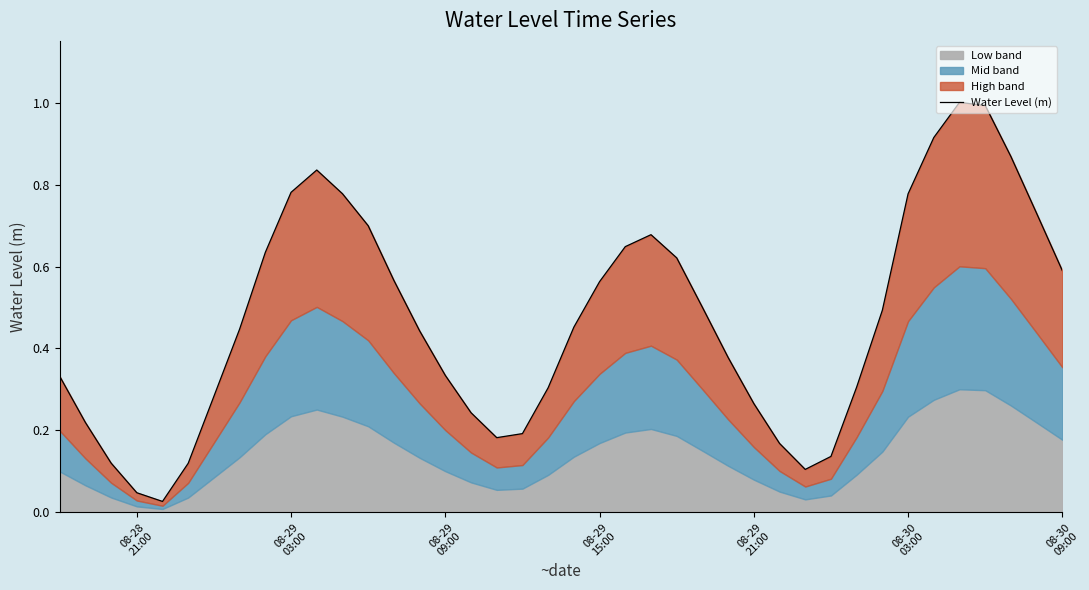

What is the difference between the maximum and minimum values?

1.0